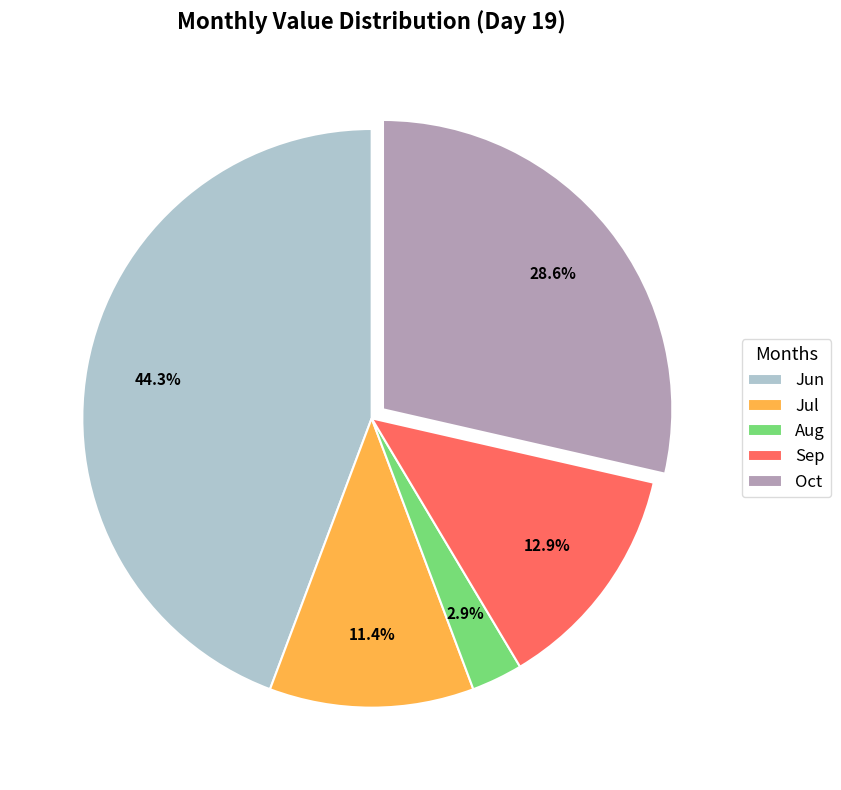

What portion of the pie excludes Jun?

55.7%